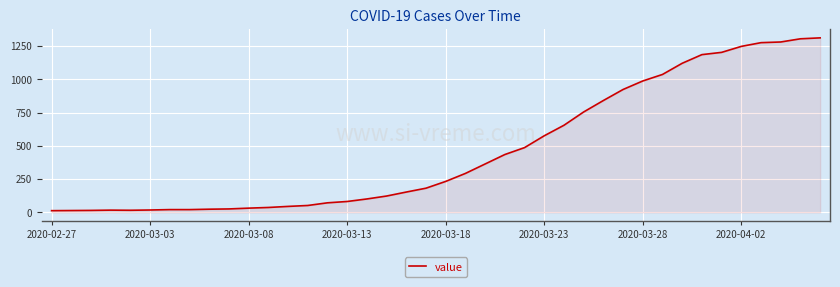

Does the chart have visible grid lines?

Yes